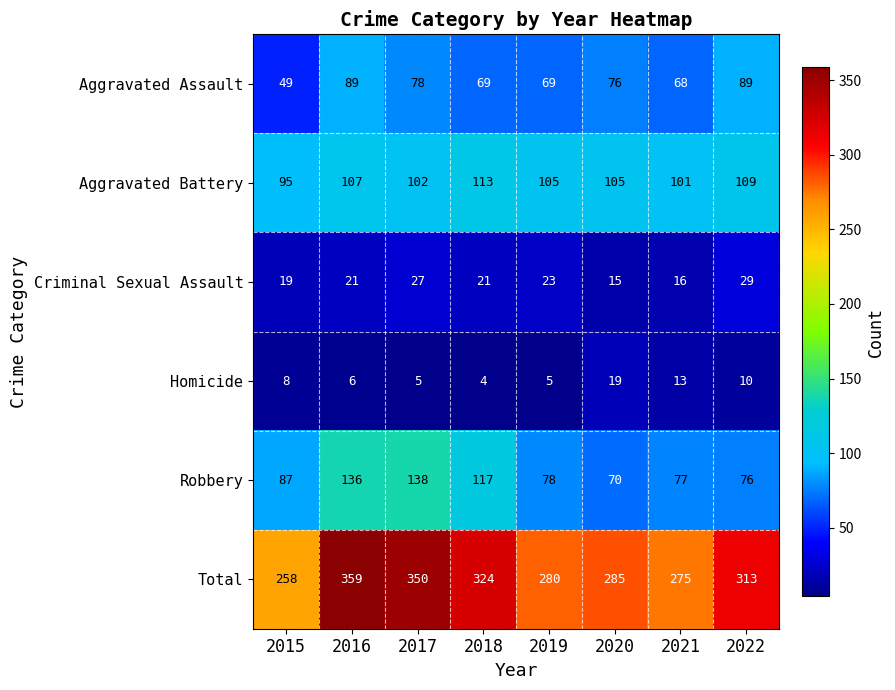

Which category has the lowest value across all series?

2018